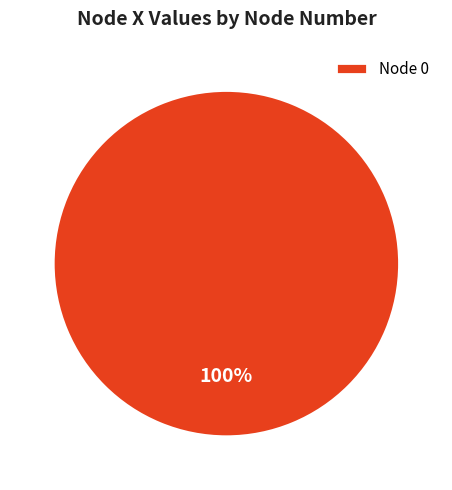

True or false: Node 0 accounts for 100% of the total.

True